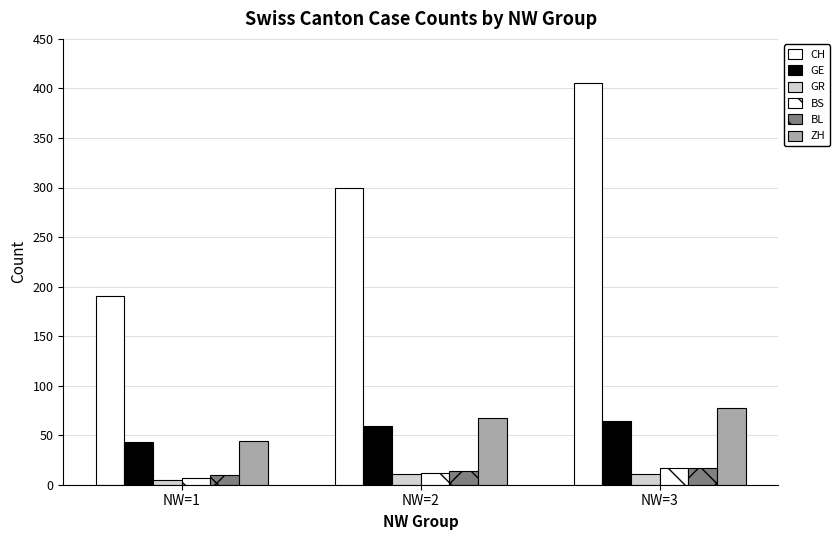

How many ZH values are between 44 and 77?

3